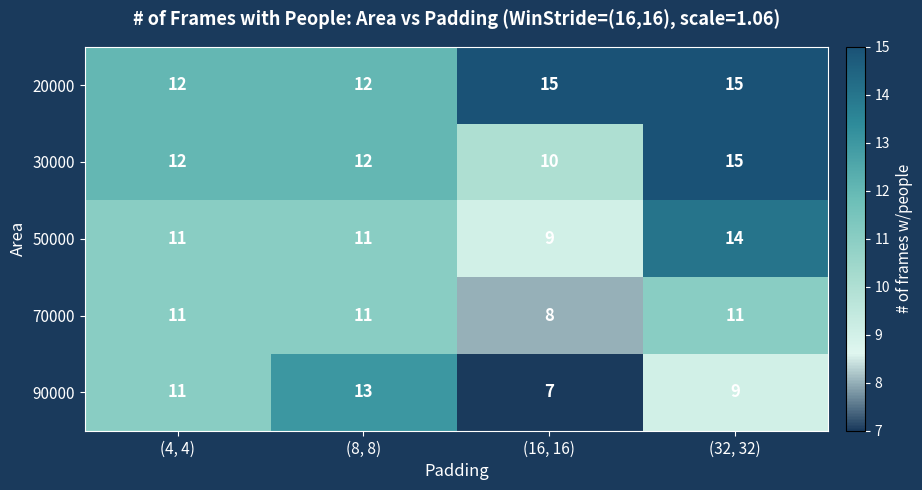

Which category has the highest value in the 30000 series?

(32, 32)